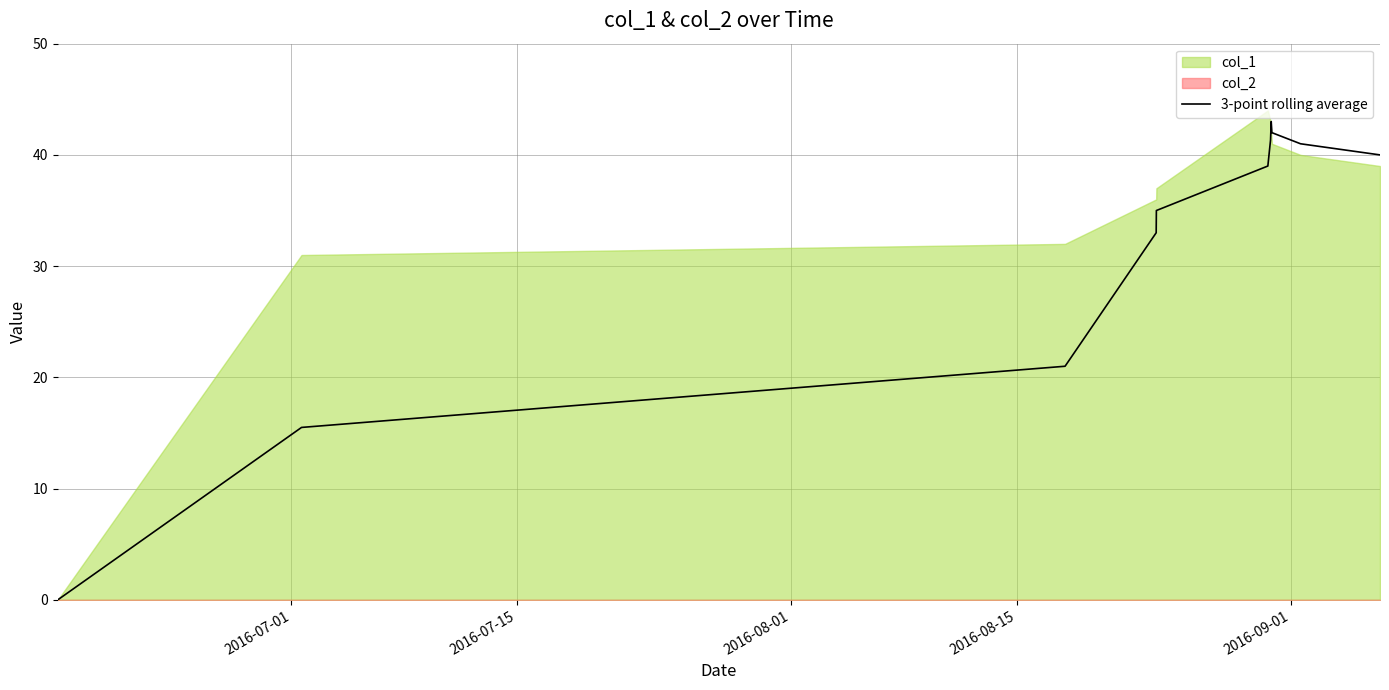

Count the number of categories in the chart.

11